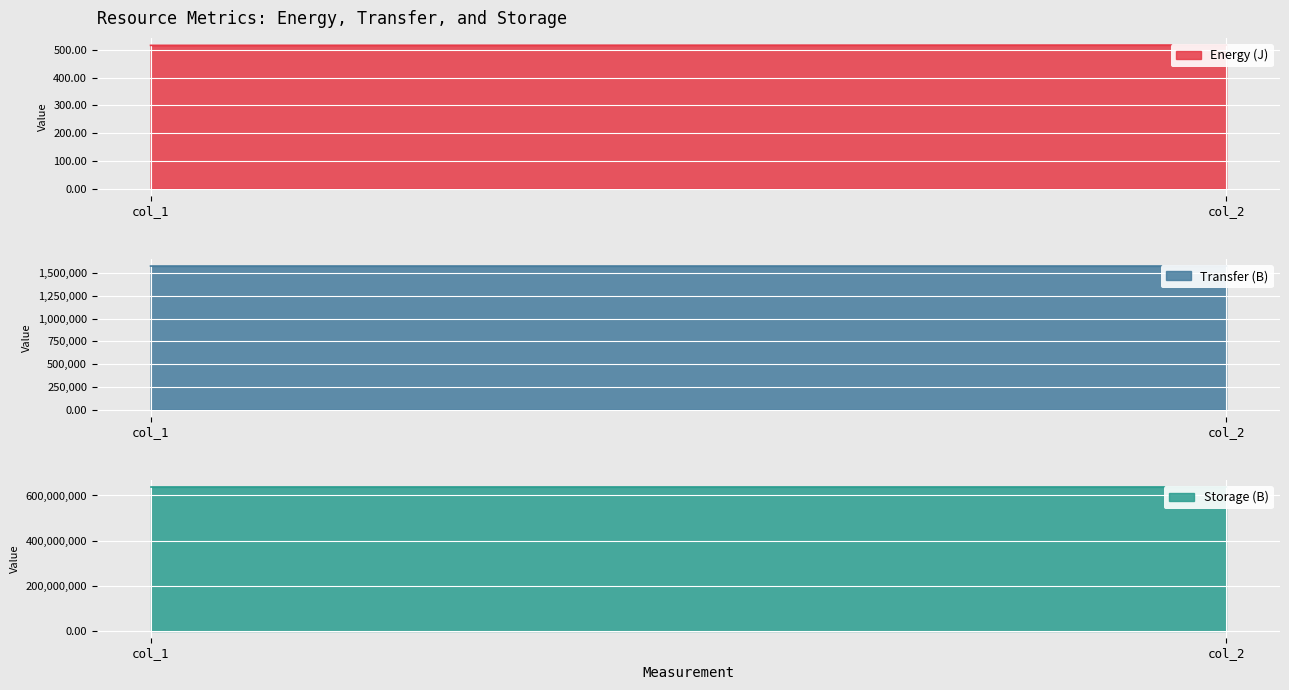

List the labels in order of Energy (J) value, largest first.

col_2, col_1